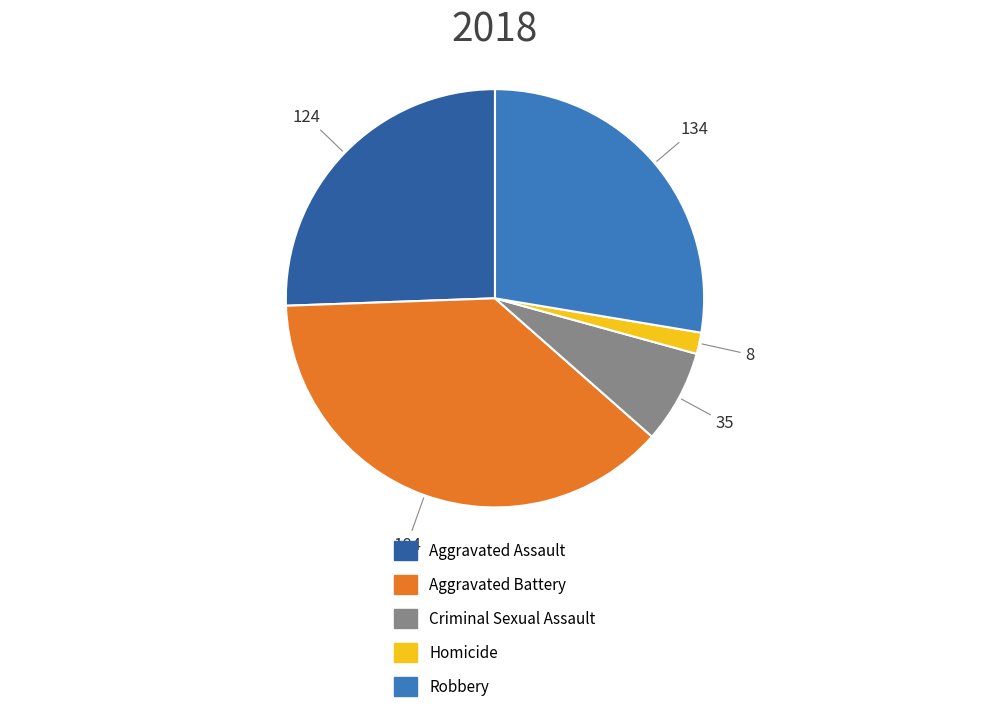

Is it true that Criminal Sexual Assault is 7% of the pie?

True